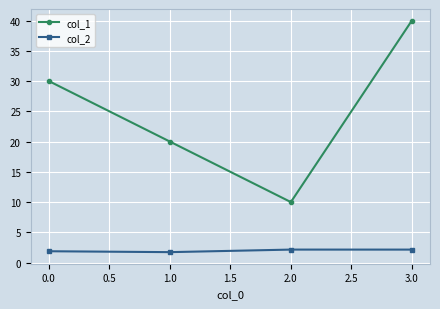

Where is the first local minimum for col_1?

2.0